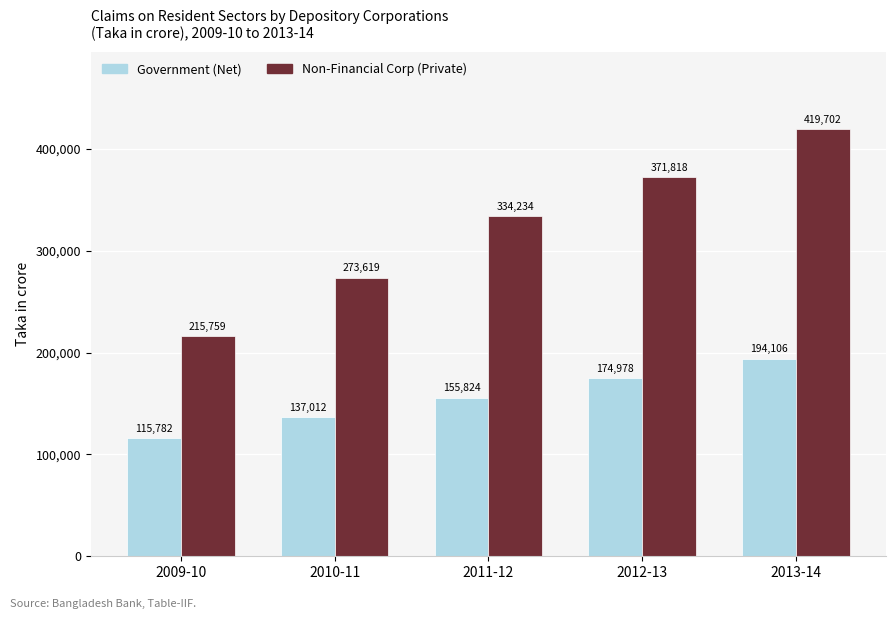

What is the highest value of the Non-Financial Corp (Private) series?

419702.1